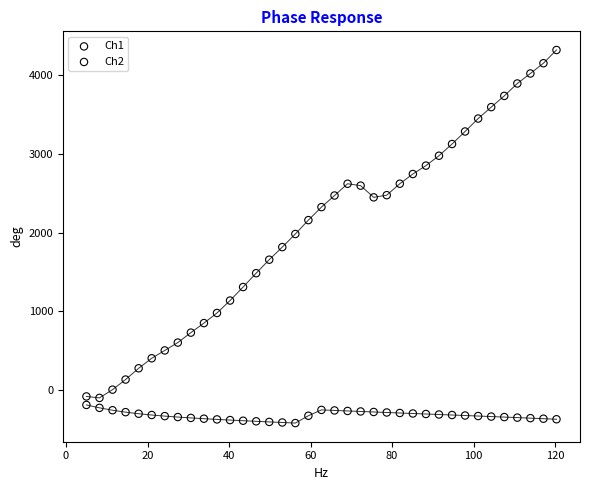

Which series has the largest Y range (max minus min)?

Ch2